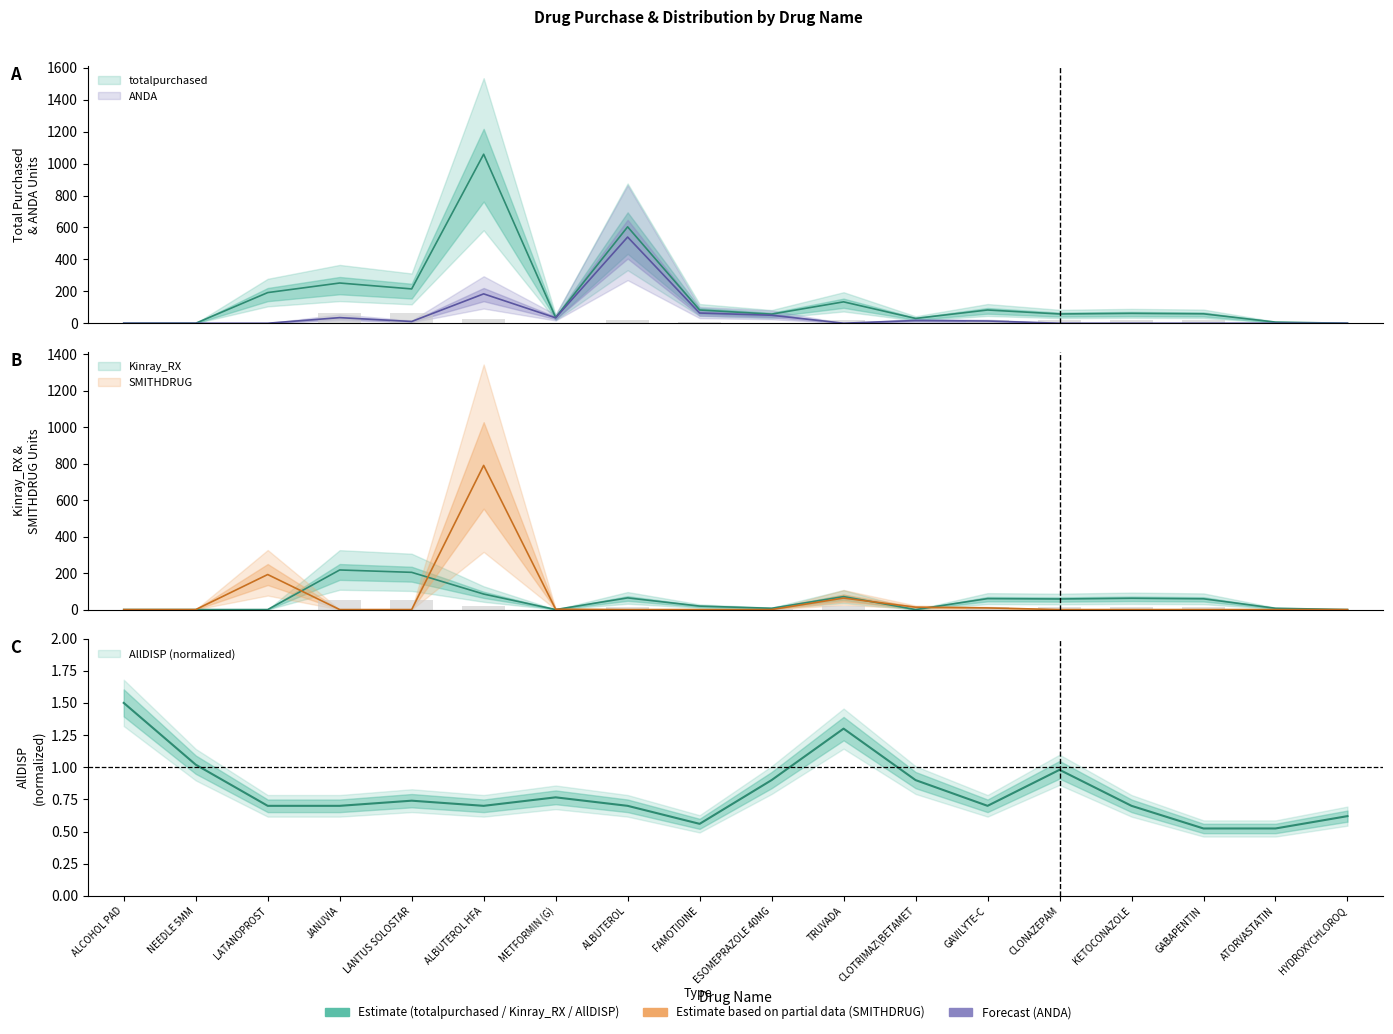

What is the label of the 9th bar from the left?

FAMOTIDINE